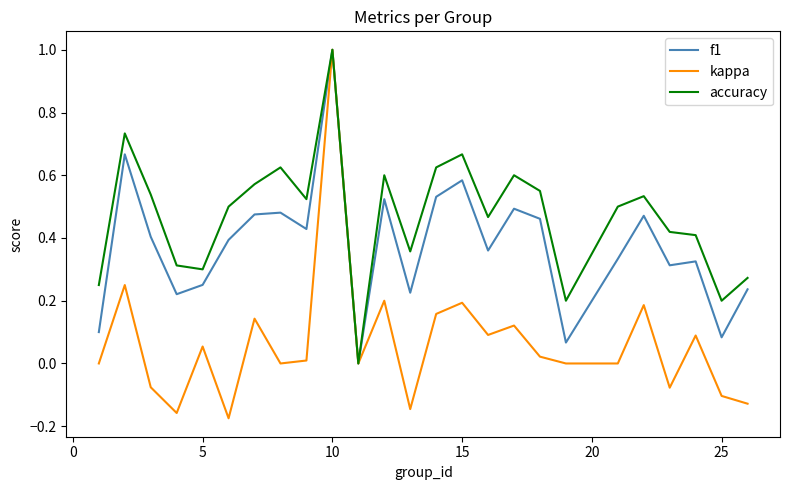

What is the maximum value shown in the chart?

1.0